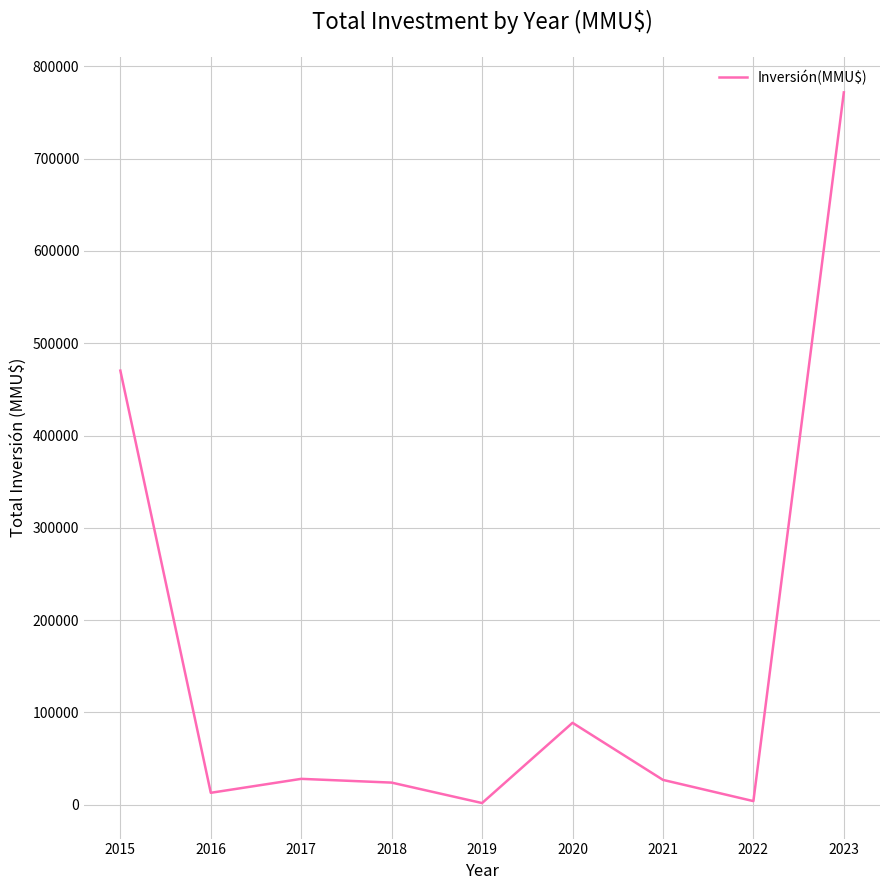

The value at 2023 is 249136.4. True or false?

False